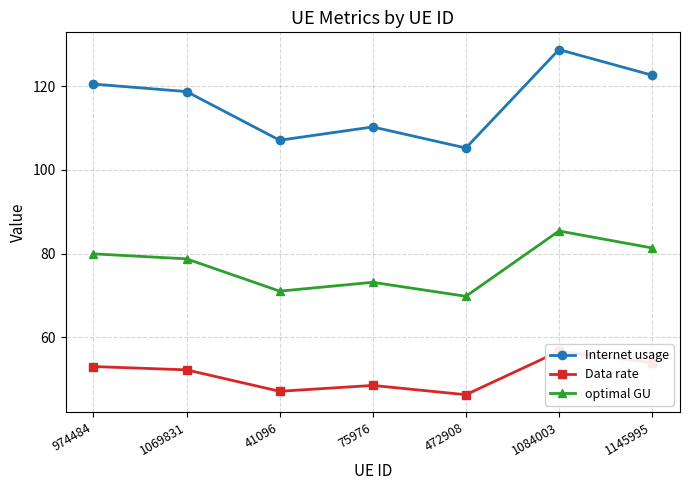

At 75976, list the series in order from largest to smallest.

Internet usage, optimal GU, Data rate